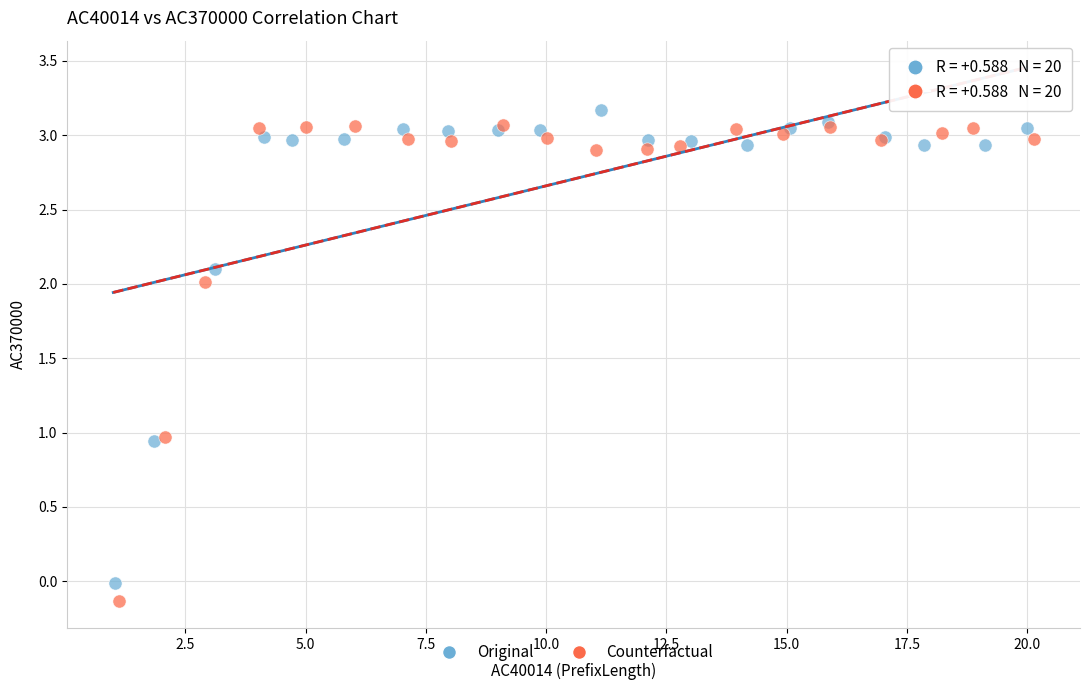

Which series contains the lowest Y value?

Counterfactual